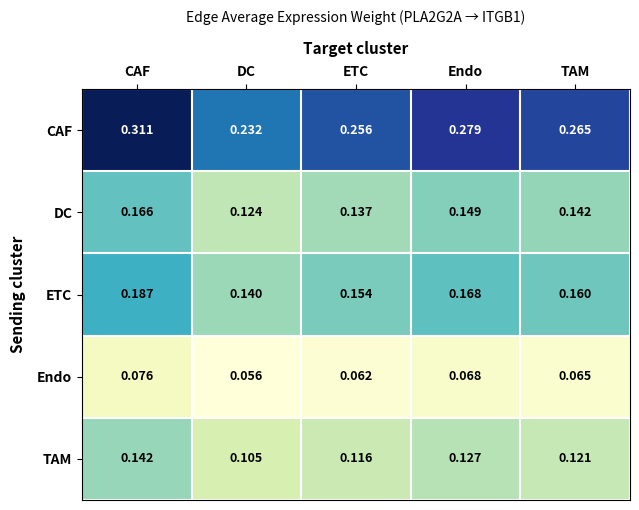

Which series has the largest total across all categories?

CAF